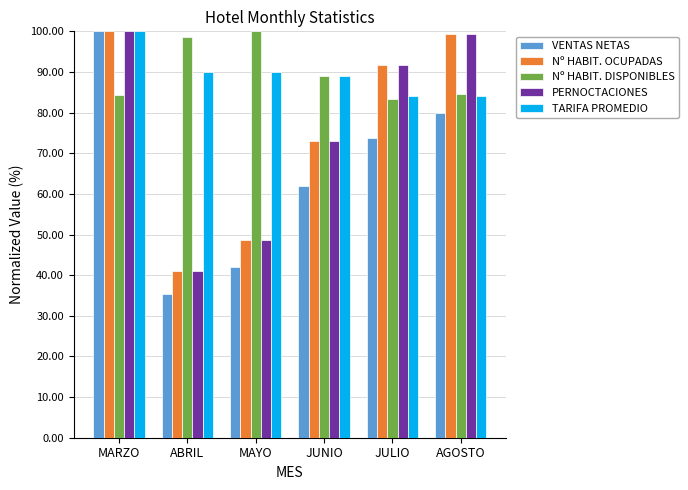

Which series changed the most between JUNIO and JULIO?

Nº HABIT. OCUPADAS